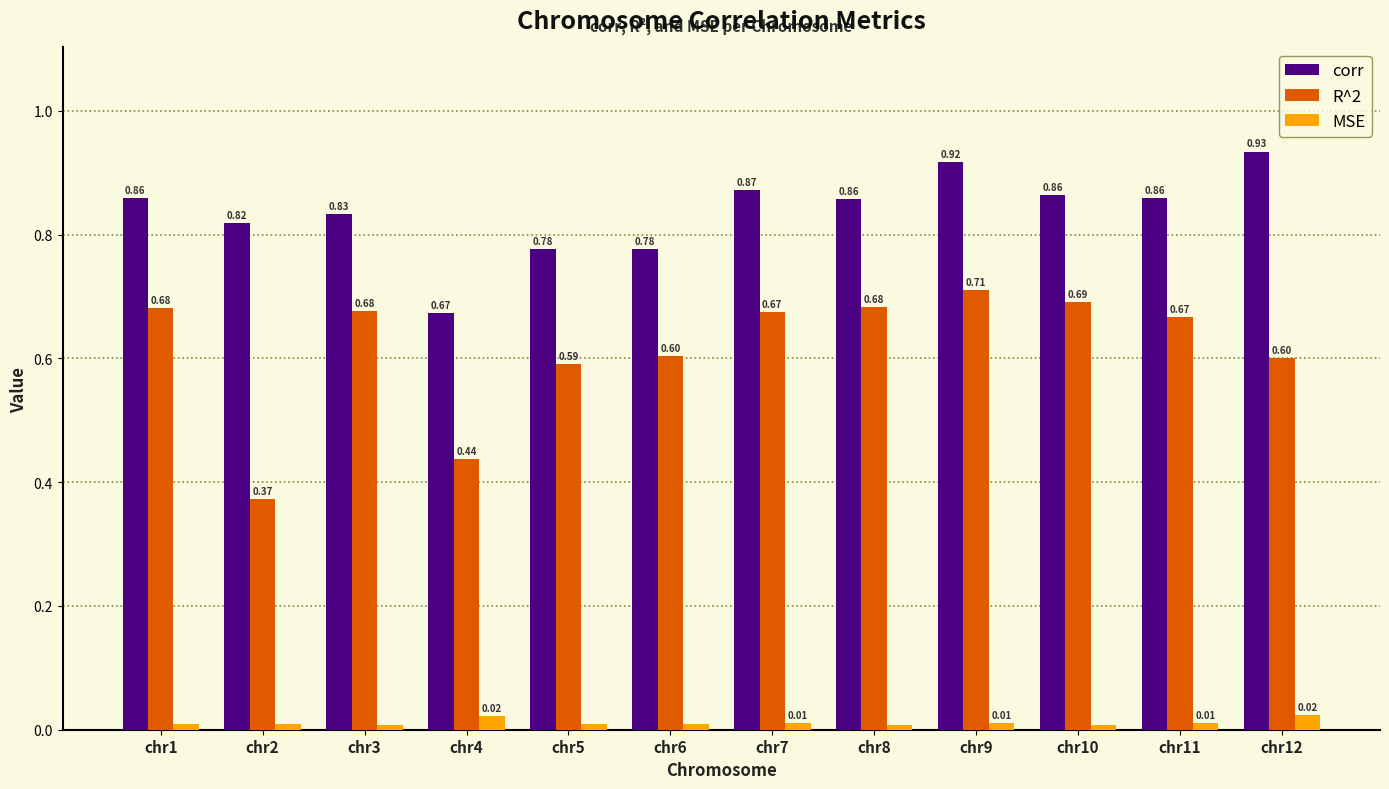

What is the sum of the corr values at chr9 and chr10?

1.8